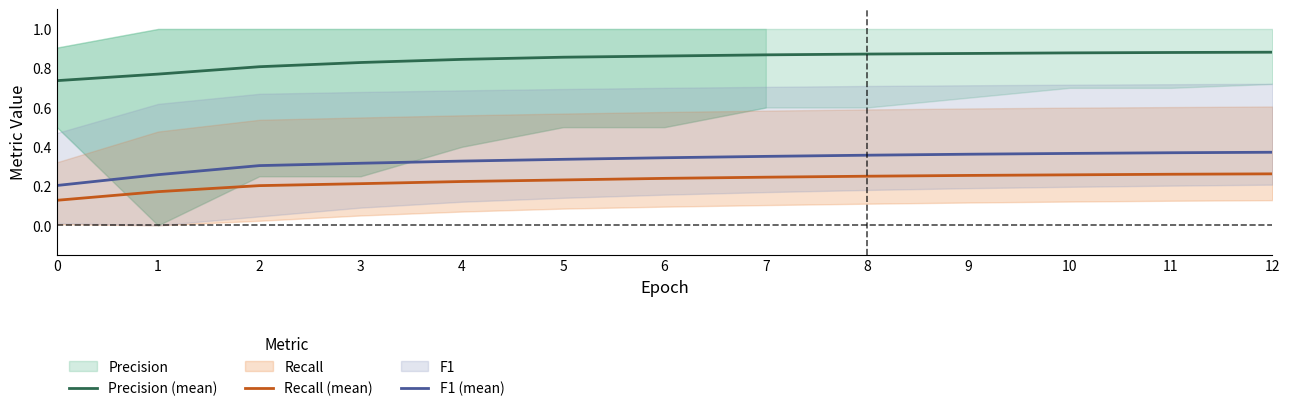

Between 6 and 10, which series saw the biggest shift?

F1 (mean)